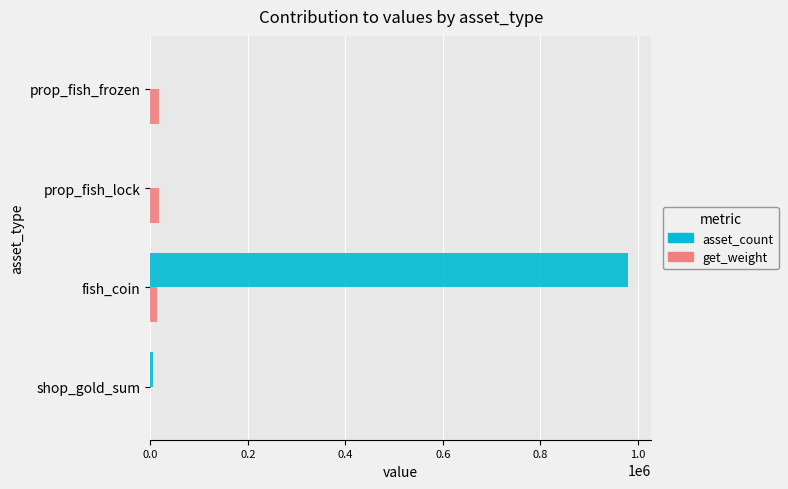

Which series has the largest total across all categories?

asset_count